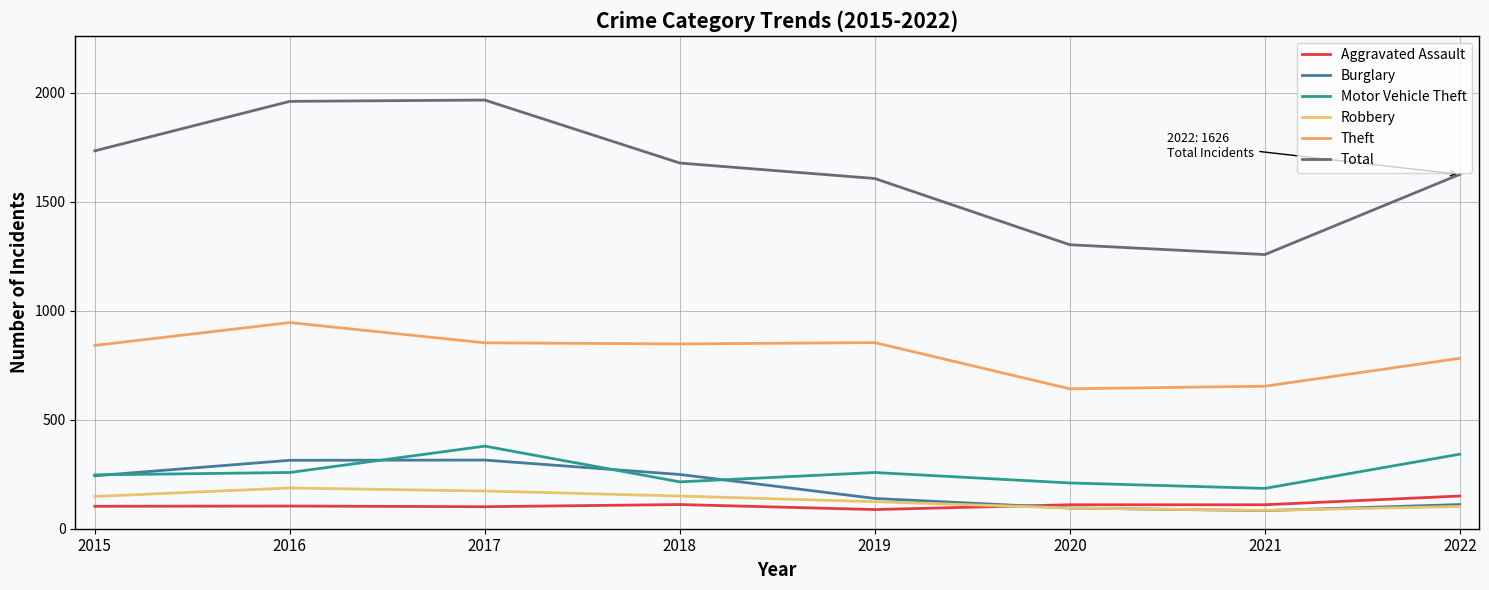

Does the chart have visible grid lines?

Yes